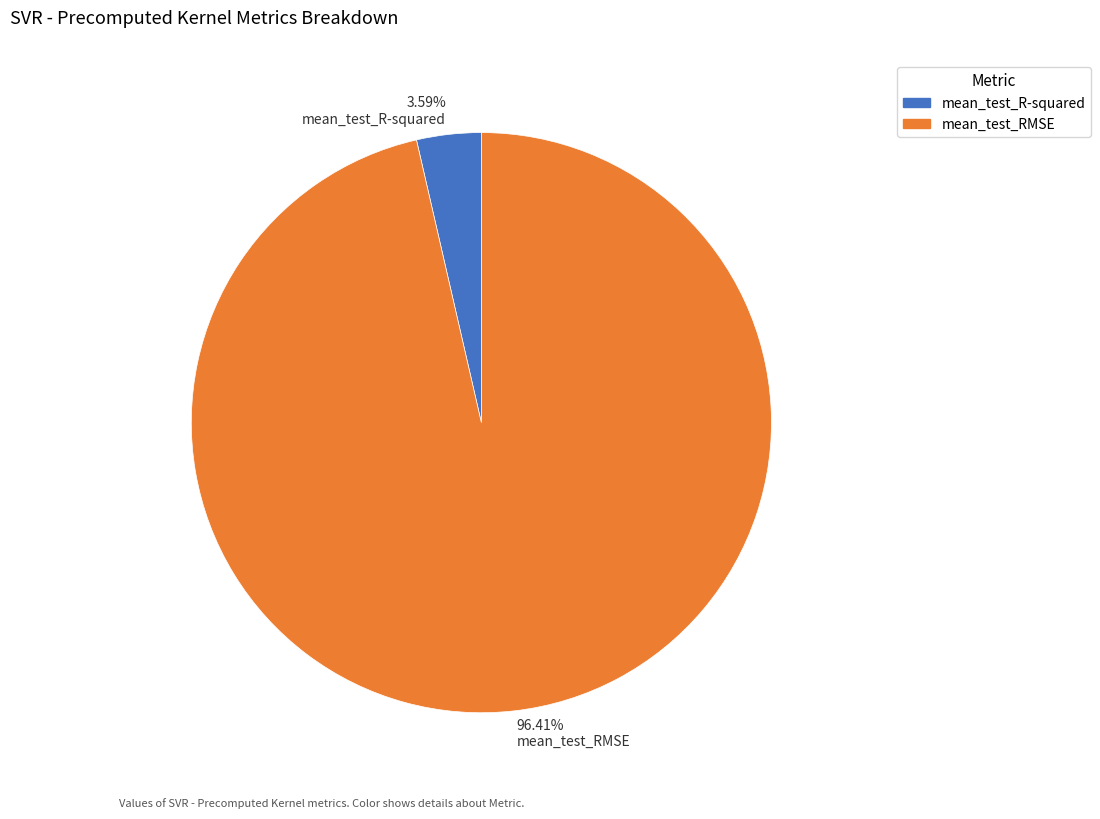

Which slice represents more than half of the pie?

96.41% mean_test_RMSE